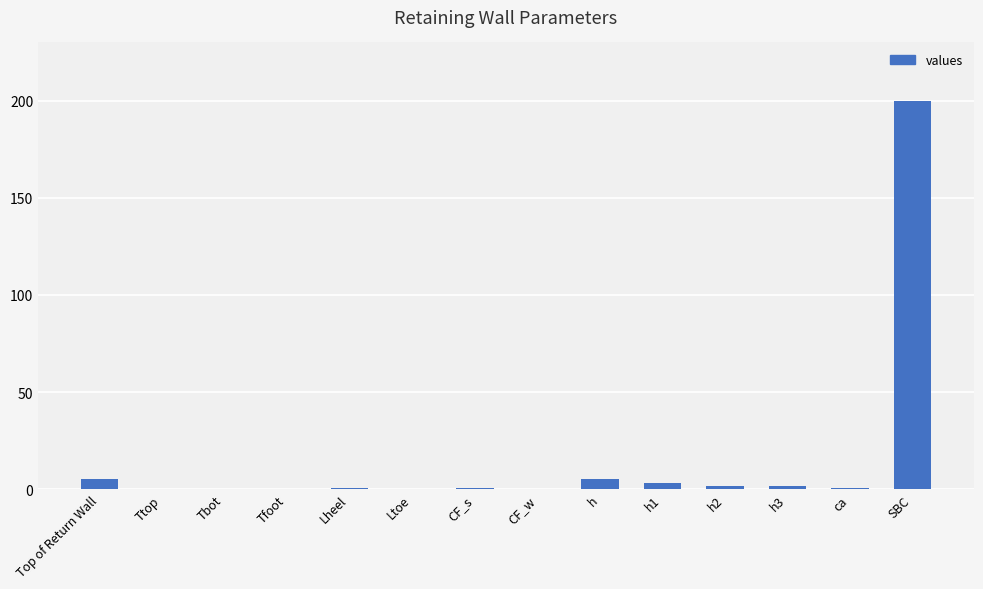

Read the value at h3.

1.7